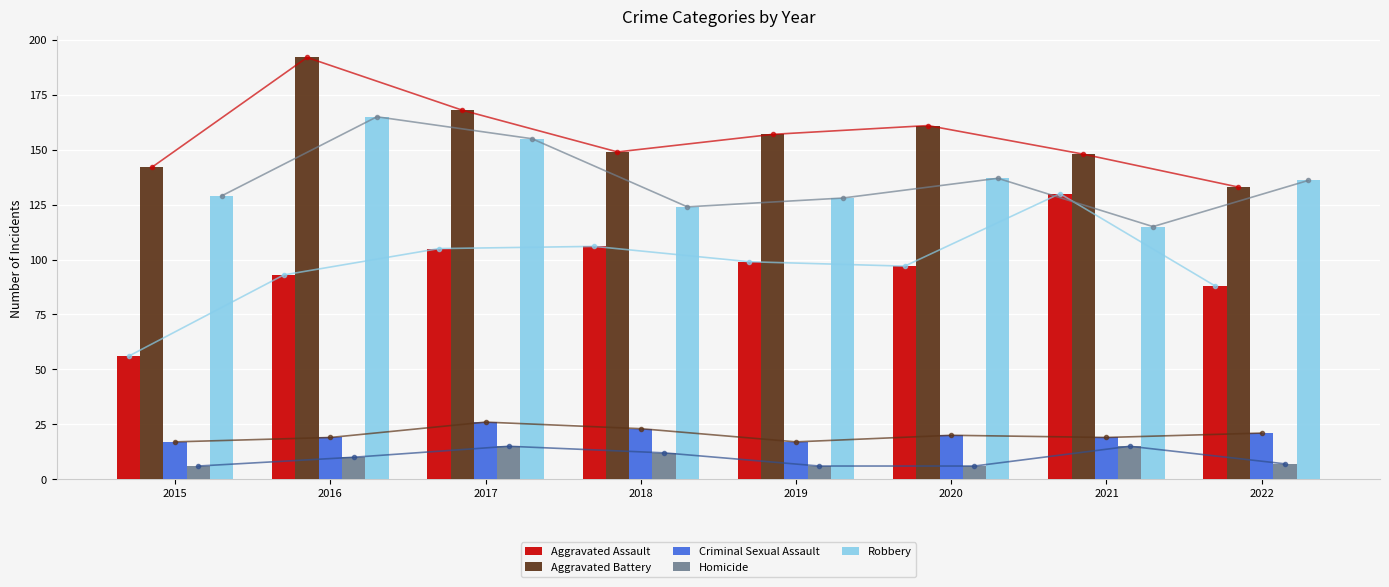

Reading right to left, list all the values displayed in this chart.

Aggravated Assault: 2022=88	2021=130	2020=97	2019=99	2018=106	2017=105	2016=93	2015=56
Aggravated Battery: 2022=133	2021=148	2020=161	2019=157	2018=149	2017=168	2016=192	2015=142
Criminal Sexual Assault: 2022=21	2021=19	2020=20	2019=17	2018=23	2017=26	2016=19	2015=17
Homicide: 2022=7	2021=15	2020=6	2019=6	2018=12	2017=15	2016=10	2015=6
Robbery: 2022=136	2021=115	2020=137	2019=128	2018=124	2017=155	2016=165	2015=129